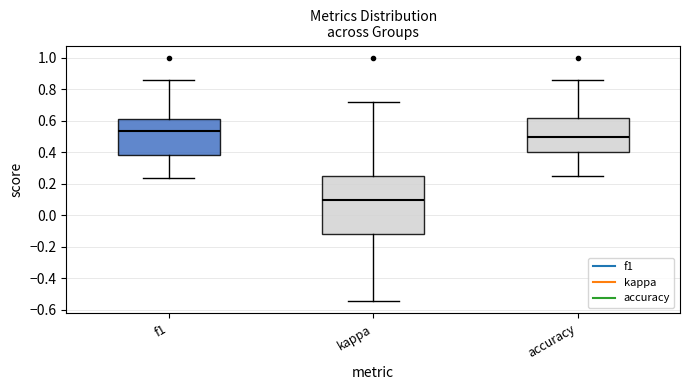

Where is the lower edge of the box for kappa on the y-axis? The values are not printed on the chart, so give them approximately, as read against the axis.

-0.12